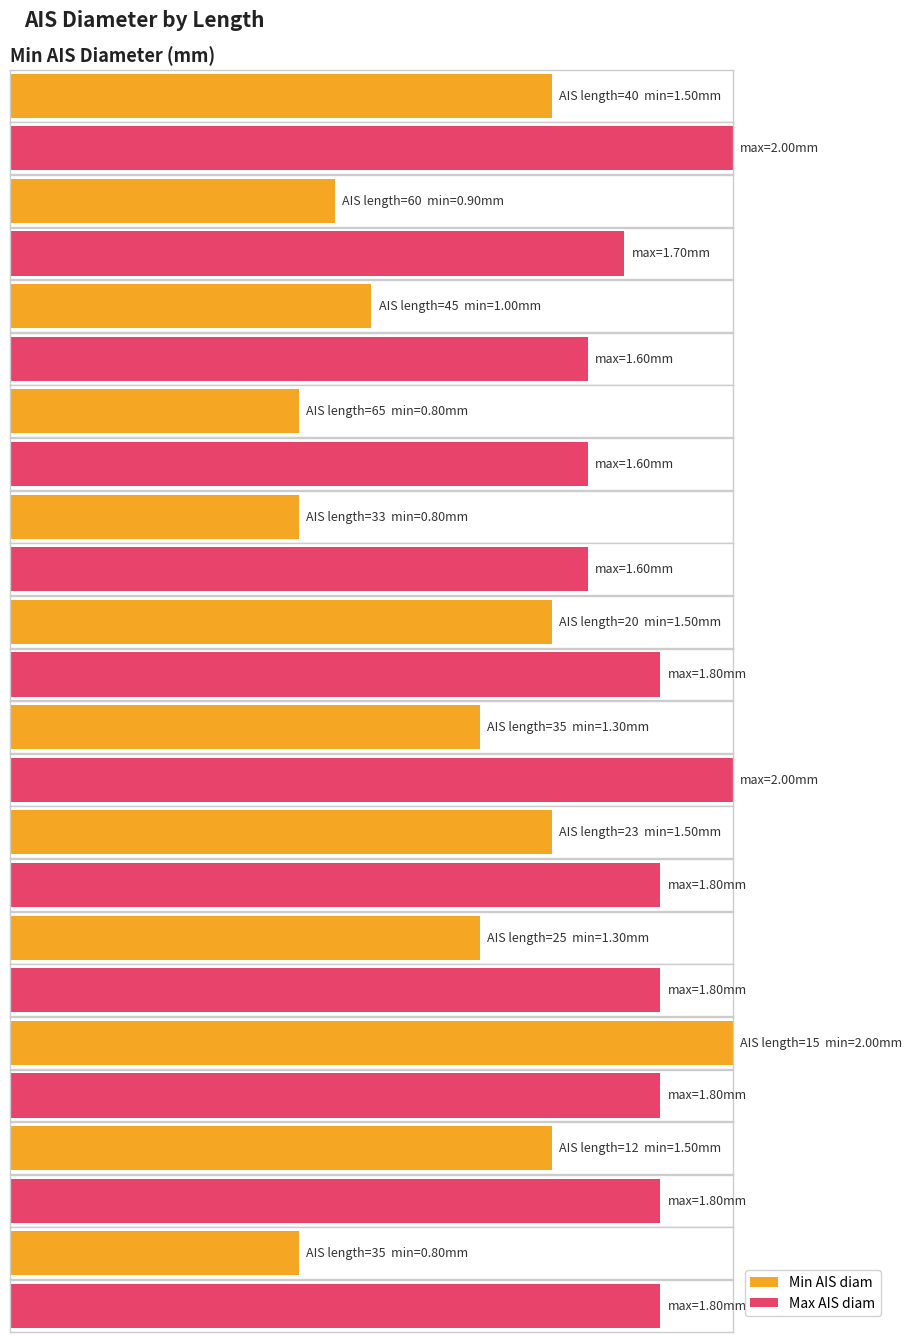

Reading right to left, extract all data points from this chart.

Min AIS diam: 35=0.8	12=1.5	15=2.0	25=1.3	23=1.5	35=1.3	20=1.5	33=0.8	65=0.8	45=1.0	60=0.9	40=1.5
Max AIS diam: 35=1.8	12=1.8	15=1.8	25=1.8	23=1.8	35=2.0	20=1.8	33=1.6	65=1.6	45=1.6	60=1.7	40=2.0